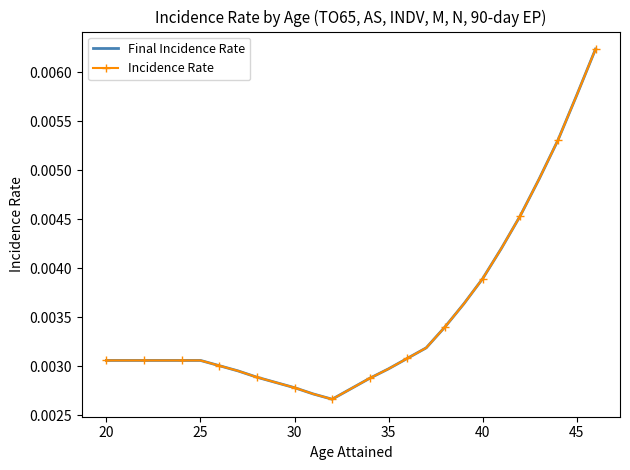

How many Incidence Rate values are between 0 and 1?

27